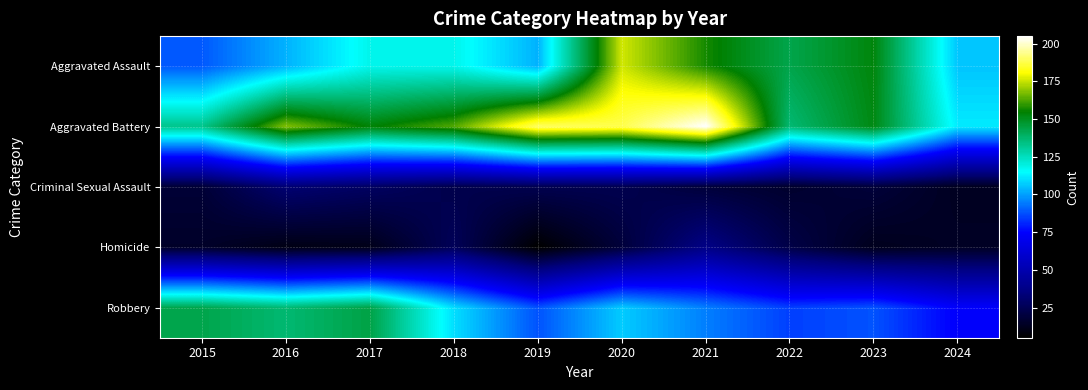

Reading right to left, list all the values displayed in this chart.

Aggravated Assault: 2024=106	2023=153	2022=143	2021=157	2020=176	2019=103	2018=118	2017=118	2016=103	2015=89
Aggravated Battery: 2024=112	2023=152	2022=137	2021=205	2020=188	2019=190	2018=163	2017=154	2016=168	2015=133
Criminal Sexual Assault: 2024=13	2023=19	2022=16	2021=19	2020=24	2019=24	2018=23	2017=28	2016=32	2015=18
Homicide: 2024=14	2023=12	2022=22	2021=37	2020=19	2019=5	2018=26	2017=11	2016=10	2015=15
Robbery: 2024=74	2023=88	2022=85	2021=95	2020=107	2019=88	2018=110	2017=144	2016=137	2015=143